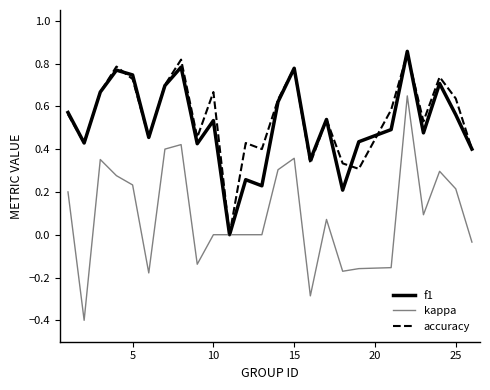

Does the chart display data point markers on the line(s)?

No